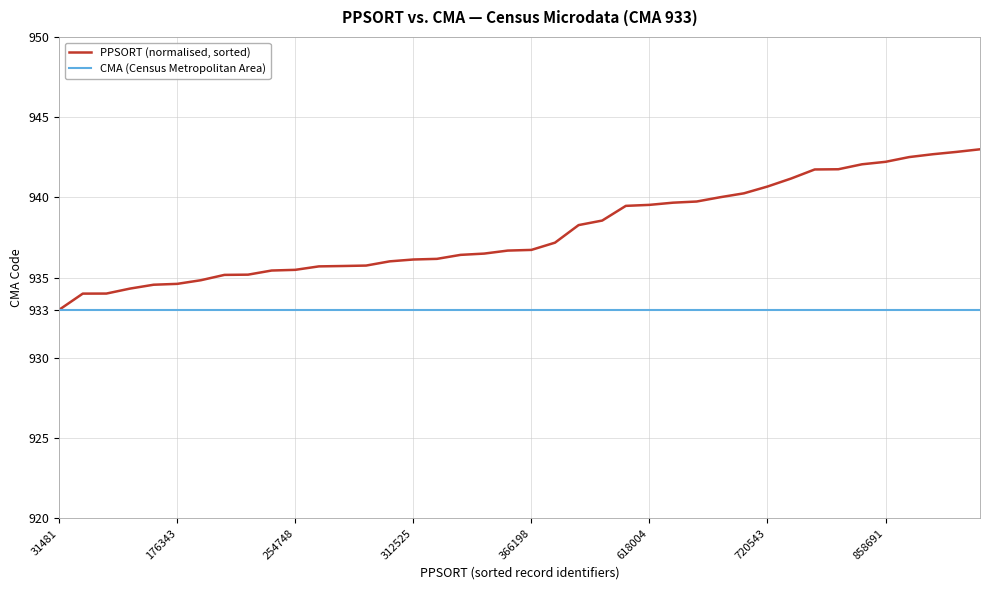

How many lines are shown in the chart?

2